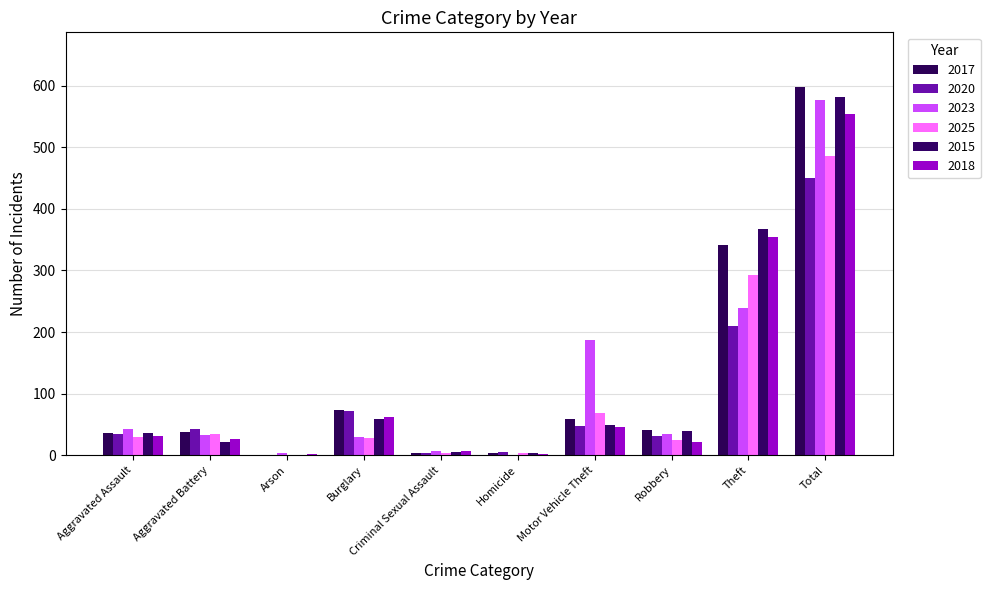

What are all the series names shown in the legend?

2017, 2020, 2023, 2025, 2015, 2018